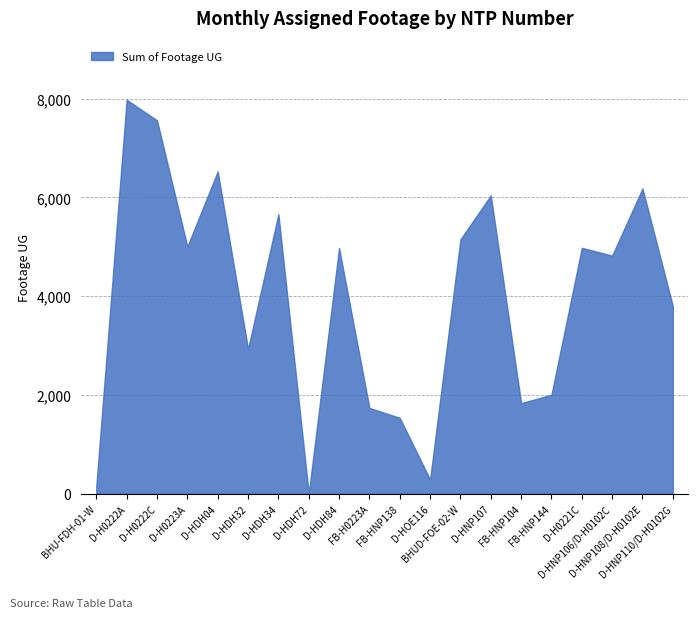

What is the average value?

3958